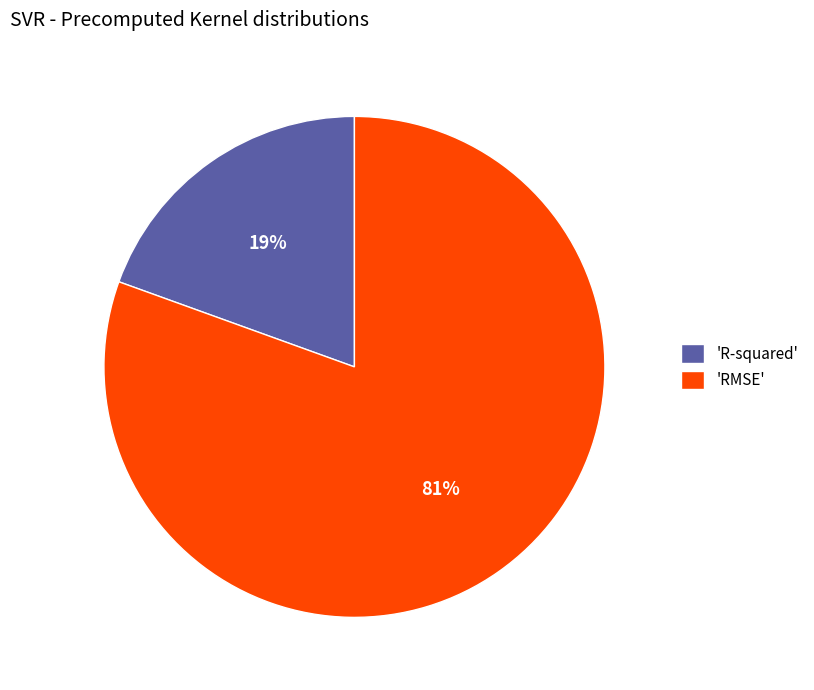

Which slice is the largest?

'RMSE'